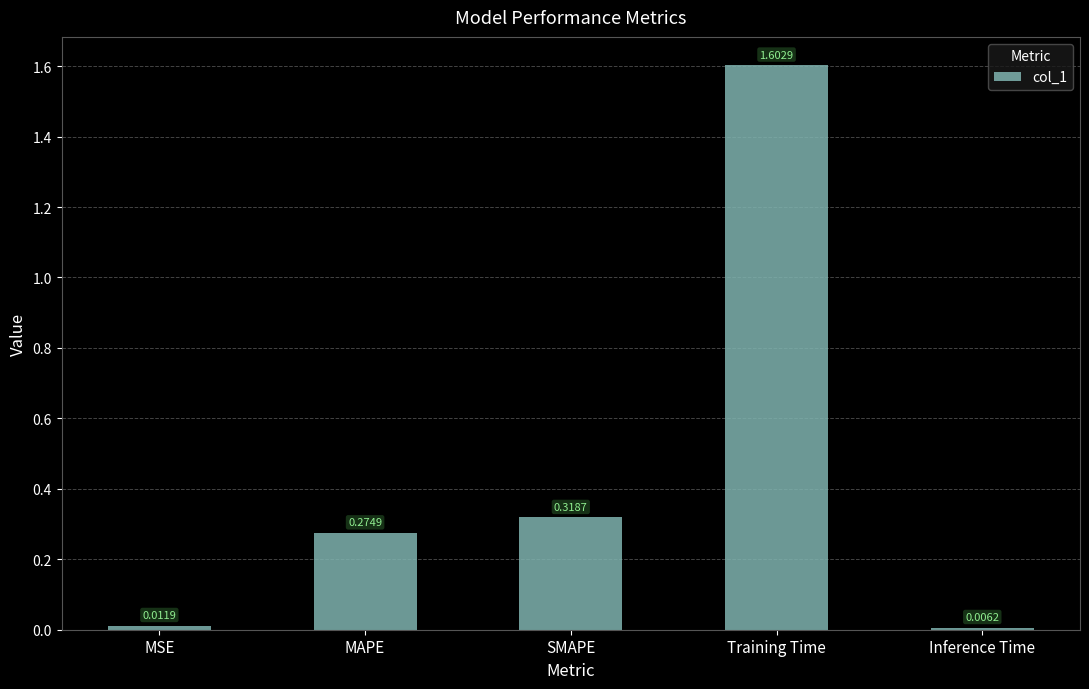

What is the change in value from SMAPE to Training Time?

+1.3